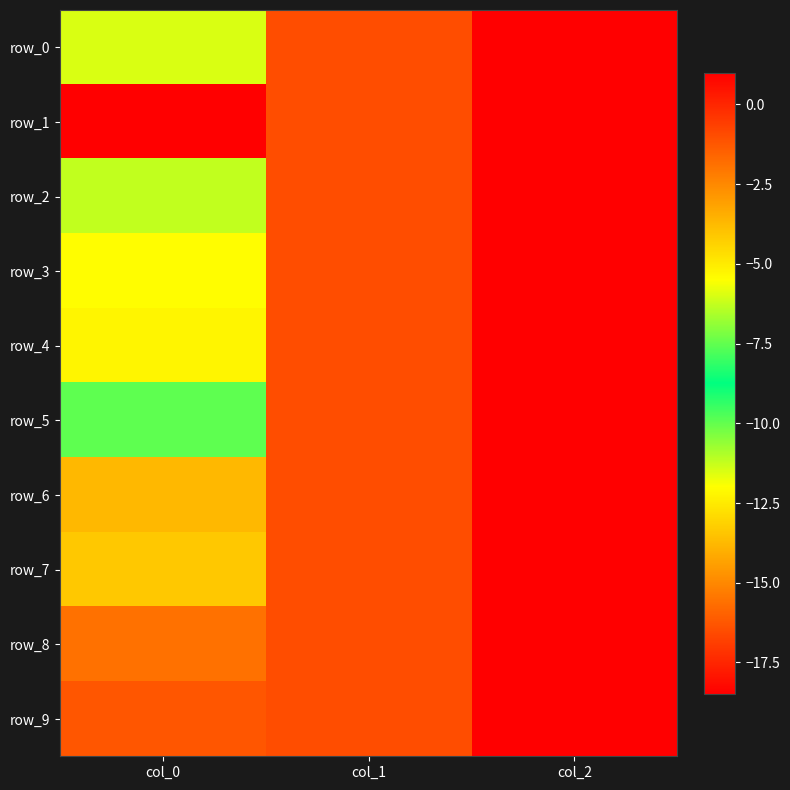

At which category is the sum across all series the highest?

col_2